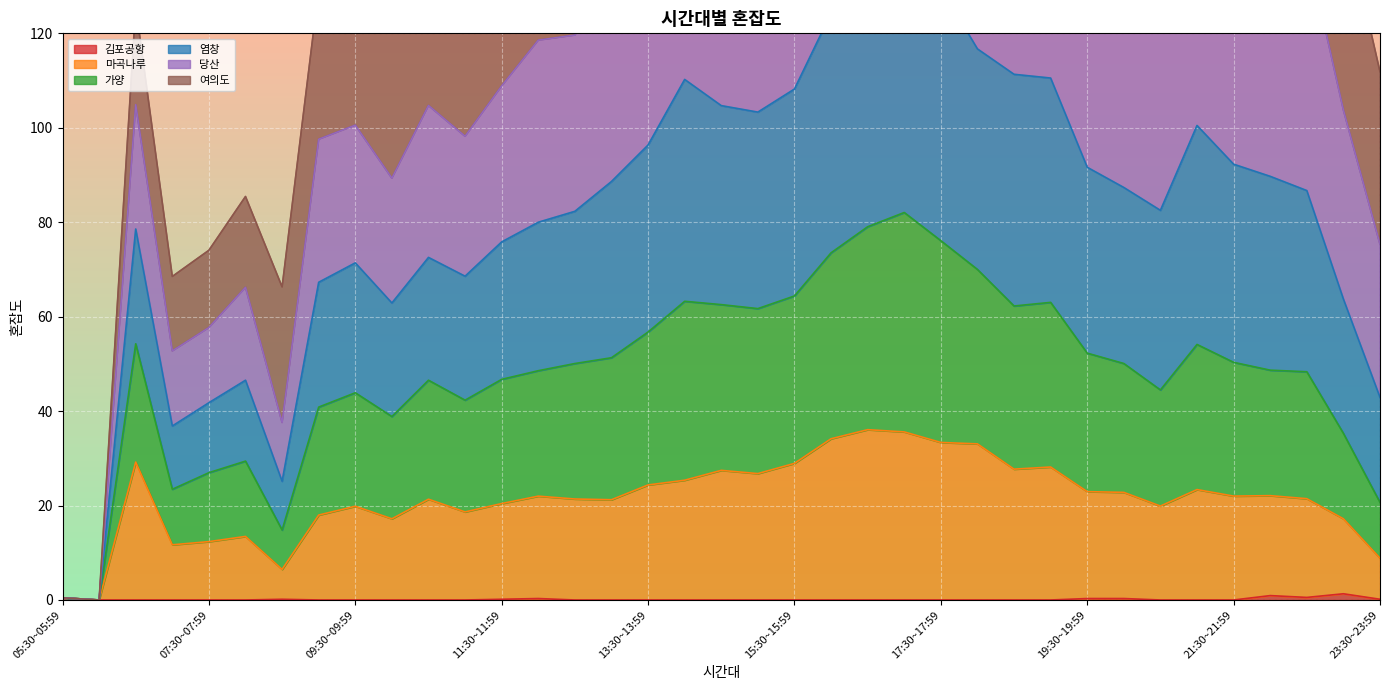

The 가양 series shows 67.8 at 20:00~20:29. True or false?

False